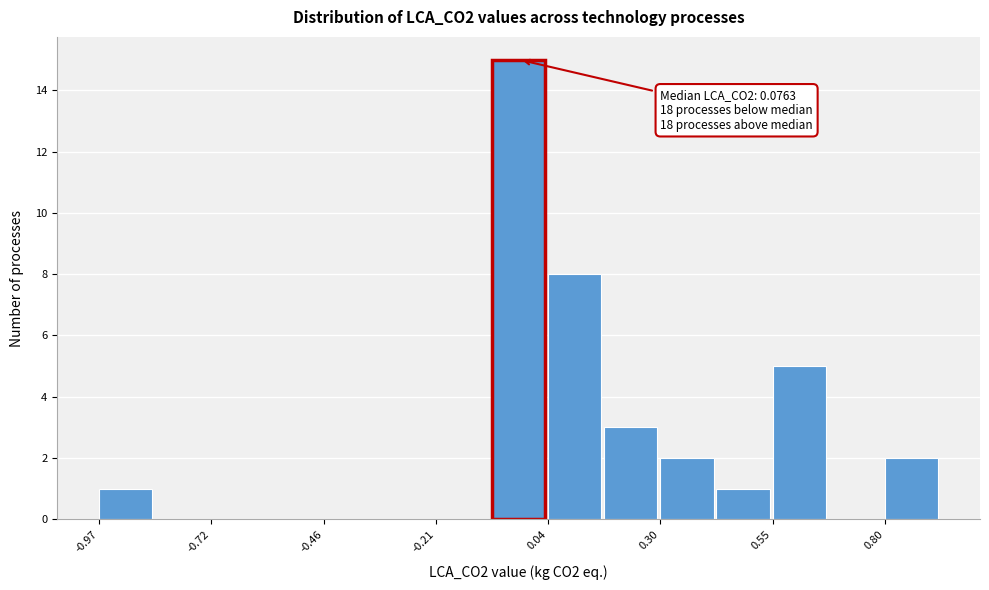

Read against the x-axis, roughly where is the centre of the tallest bar?

0.00